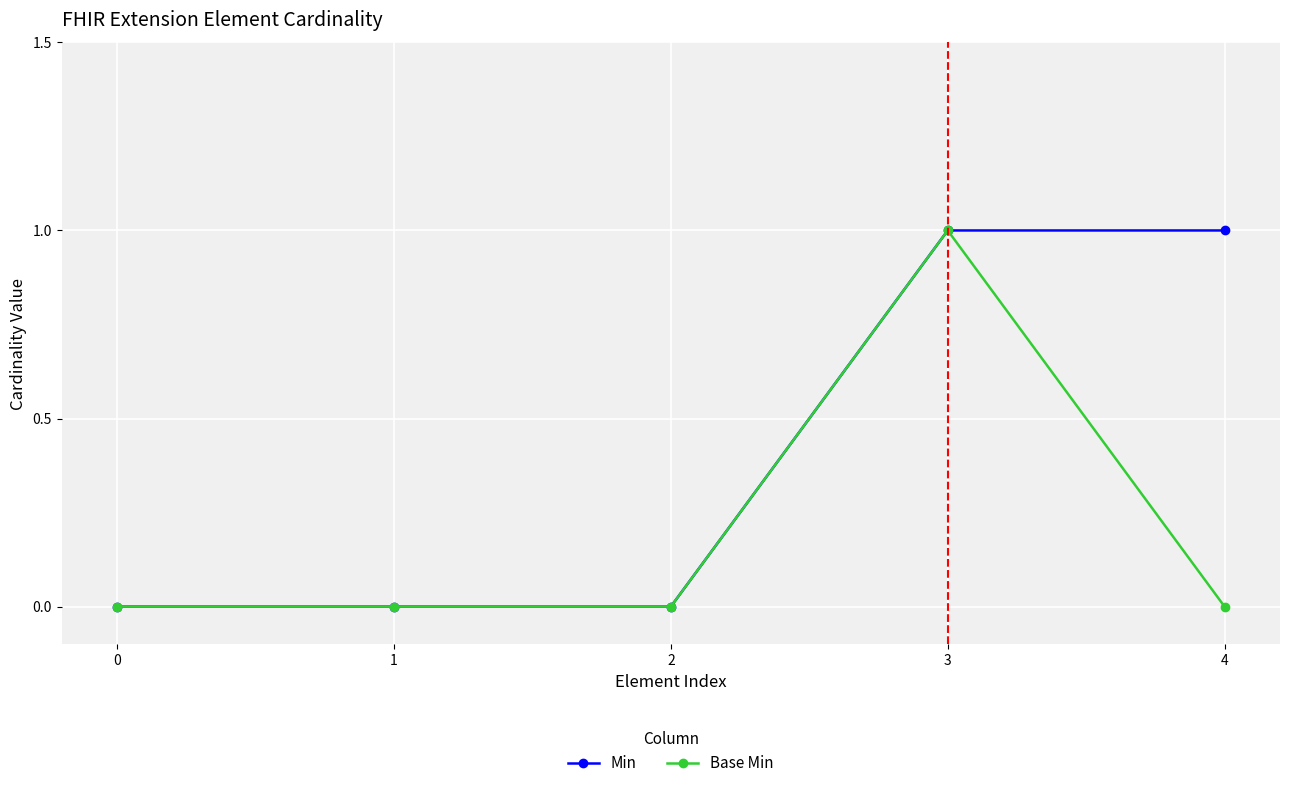

Which series has the largest total across all categories?

Min